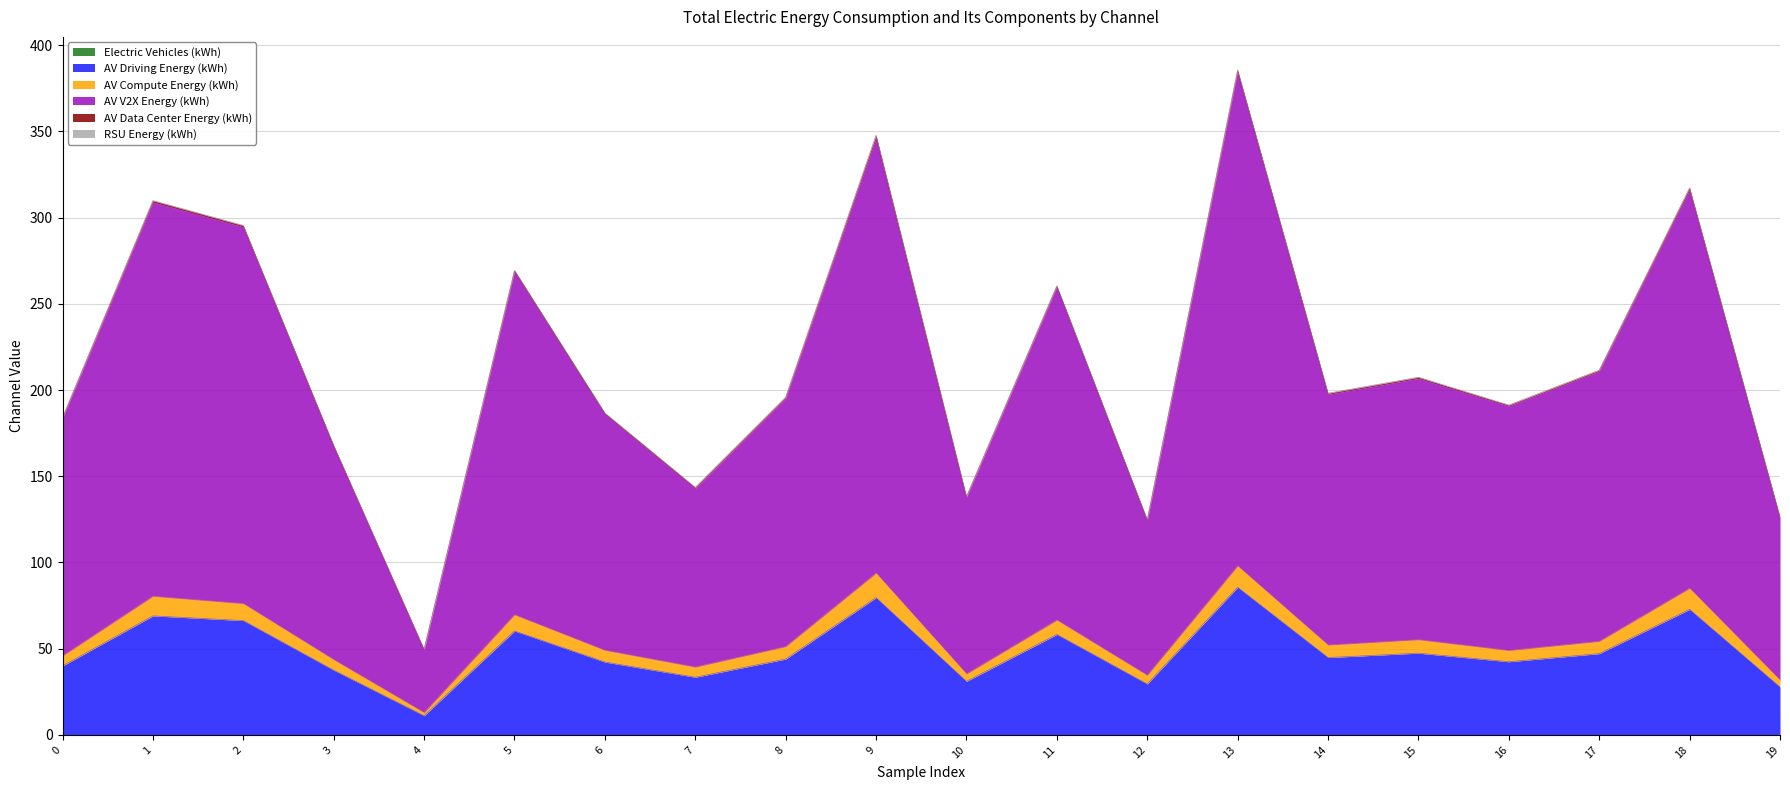

True or false: 5_channel and 3_channel cross at least once.

False